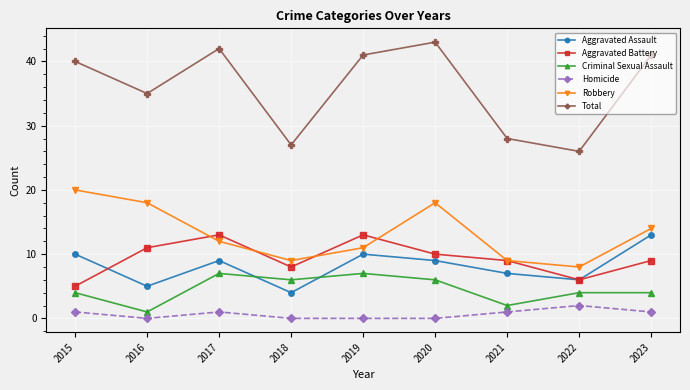

At how many categories does at least one series exceed 4?

9